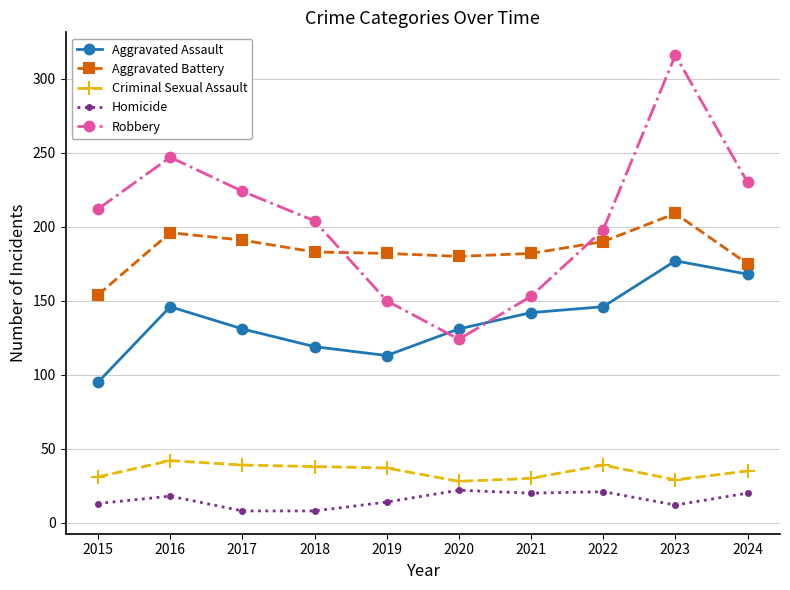

True or false: Homicide and Aggravated Assault cross at least once.

False